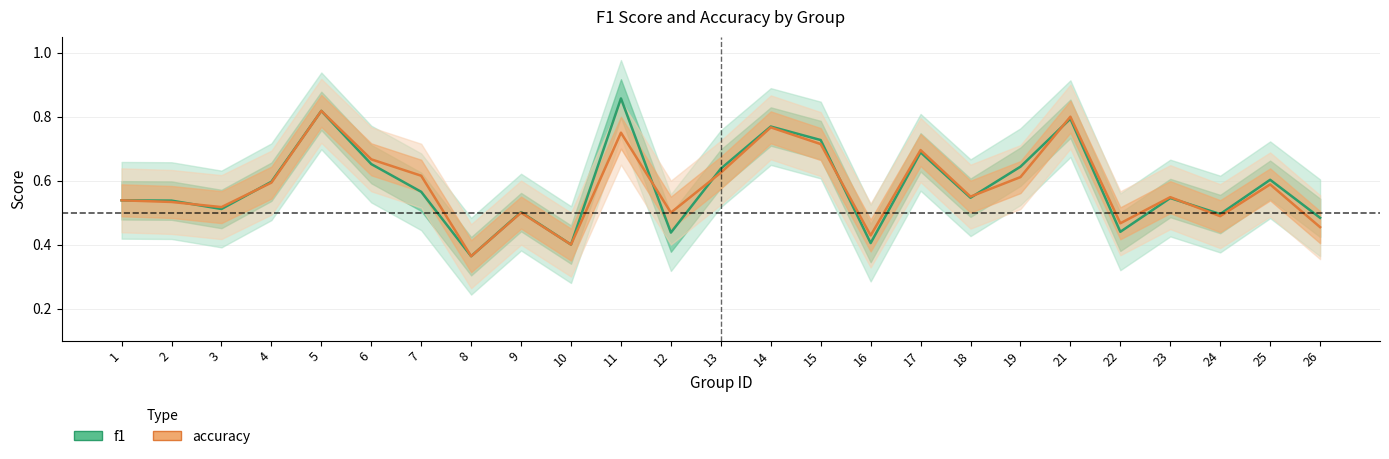

What are all the series names shown in the legend?

f1, accuracy